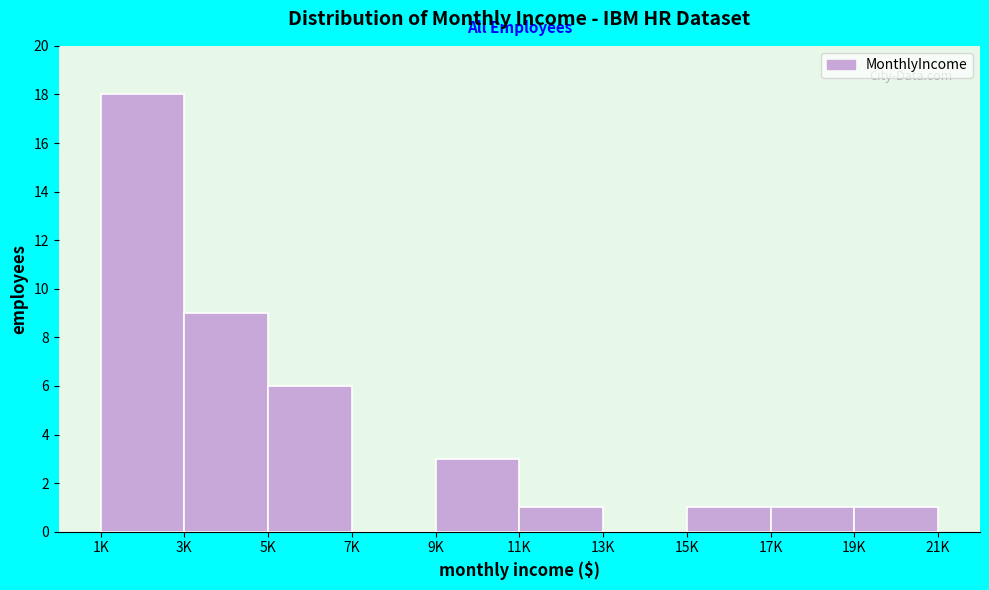

Reading right to left, extract all data points from this chart.

19K=1	17K=1	15K=1	13K=0	11K=1	9K=3	7K=0	5K=6	3K=9	1K=18